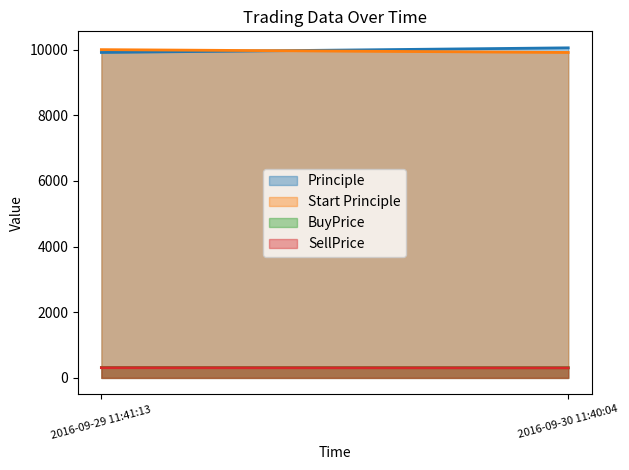

Which category has the lowest value in the Principle series?

2016-09-29 11:41:13